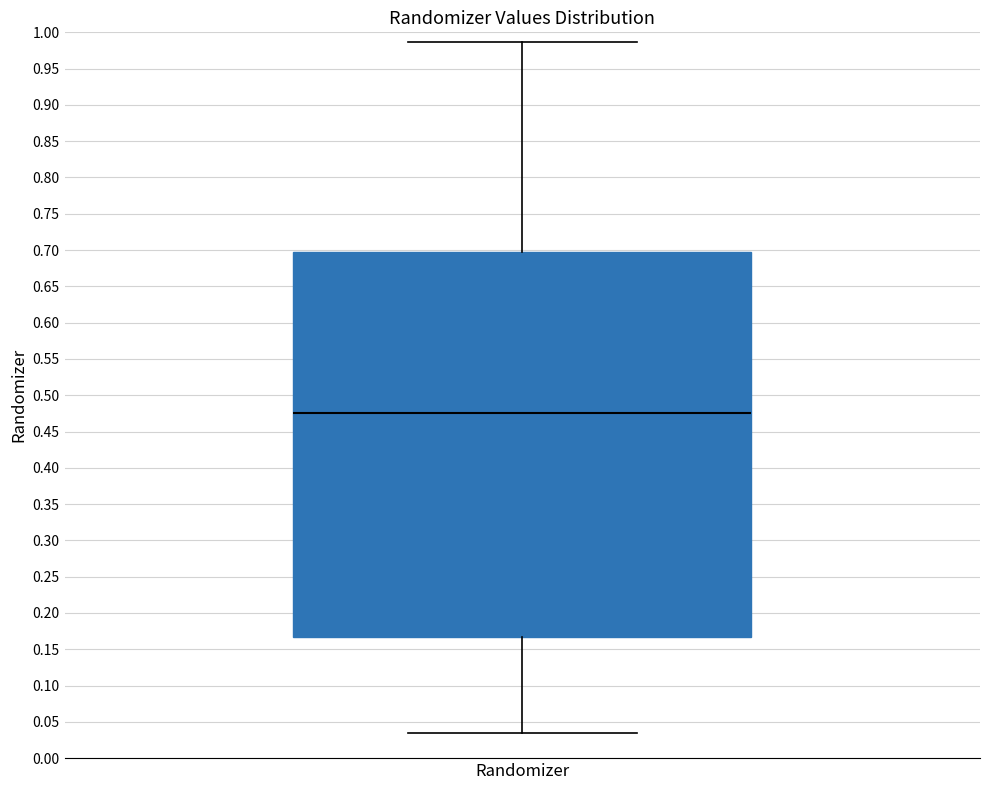

Transcribe this box plot: give where the median line is, the range the box spans, and where the two whiskers end, as read against the y-axis. The values are not printed on the chart, so give them approximately, as read against the axis.

median 0.475, box 0.165 to 0.700, whiskers 0.035 to 0.985